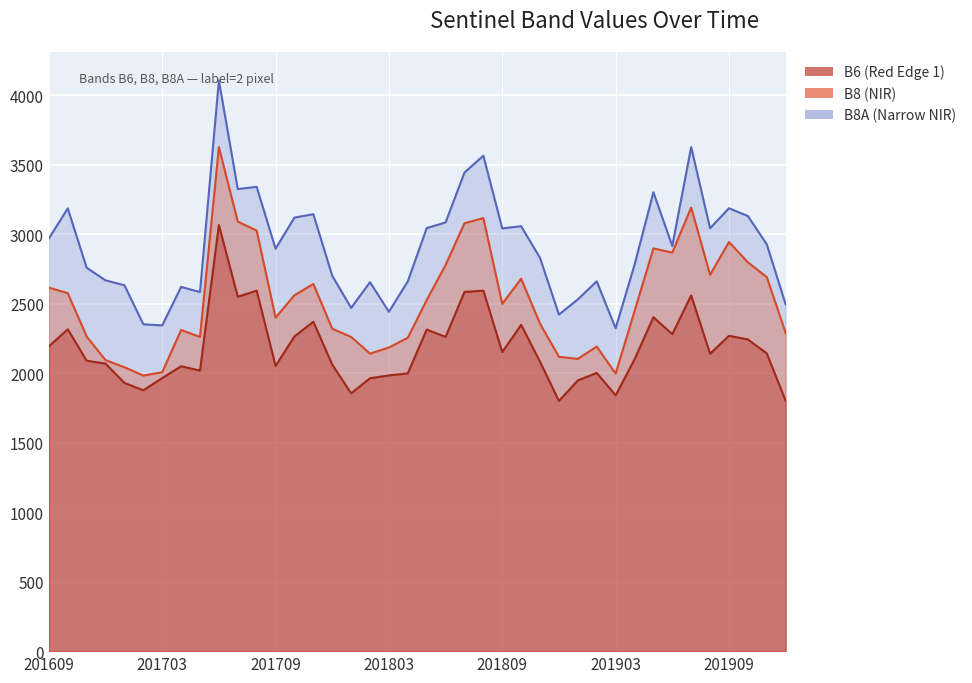

Reading right to left, list all the values displayed in this chart.

B6: 201912=1802	201911=2143	201910=2243	201909=2269	201908=2140	201907=2560	201906=2281	201905=2403	201904=2099	201903=1841	201902=2002	201901=1948	201812=1800	201811=2082	201810=2348	201809=2152	201808=2594	201807=2585	201806=2261	201805=2314	201804=1999	201803=1984	201802=1964	201801=1855	201712=2062	201711=2370	201710=2265	201709=2052	201708=2594	201707=2550	201706=3066	201705=2019	201704=2050	201703=1965	201702=1877	201701=1930	201612=2069	201611=2090	201610=2316	201609=2193
B8: 201912=2290	201911=2692	201910=2798	201909=2944	201908=2708	201907=3192	201906=2868	201905=2898	201904=2446	201903=1997	201902=2192	201901=2103	201812=2118	201811=2356	201810=2680	201809=2499	201808=3116	201807=3079	201806=2779	201805=2526	201804=2255	201803=2185	201802=2141	201801=2261	201712=2320	201711=2642	201710=2561	201709=2400	201708=3026	201707=3091	201706=3627	201705=2261	201704=2311	201703=2007	201702=1983	201701=2043	201612=2094	201611=2264	201610=2576	201609=2616
B8A: 201912=2496	201911=2928	201910=3131	201909=3187	201908=3043	201907=3627	201906=2916	201905=3302	201904=2779	201903=2323	201902=2661	201901=2531	201812=2422	201811=2829	201810=3058	201809=3042	201808=3565	201807=3444	201806=3085	201805=3044	201804=2661	201803=2442	201802=2655	201801=2470	201712=2701	201711=3144	201710=3120	201709=2896	201708=3341	201707=3325	201706=4106	201705=2584	201704=2621	201703=2344	201702=2352	201701=2633	201612=2668	201611=2759	201610=3186	201609=2970